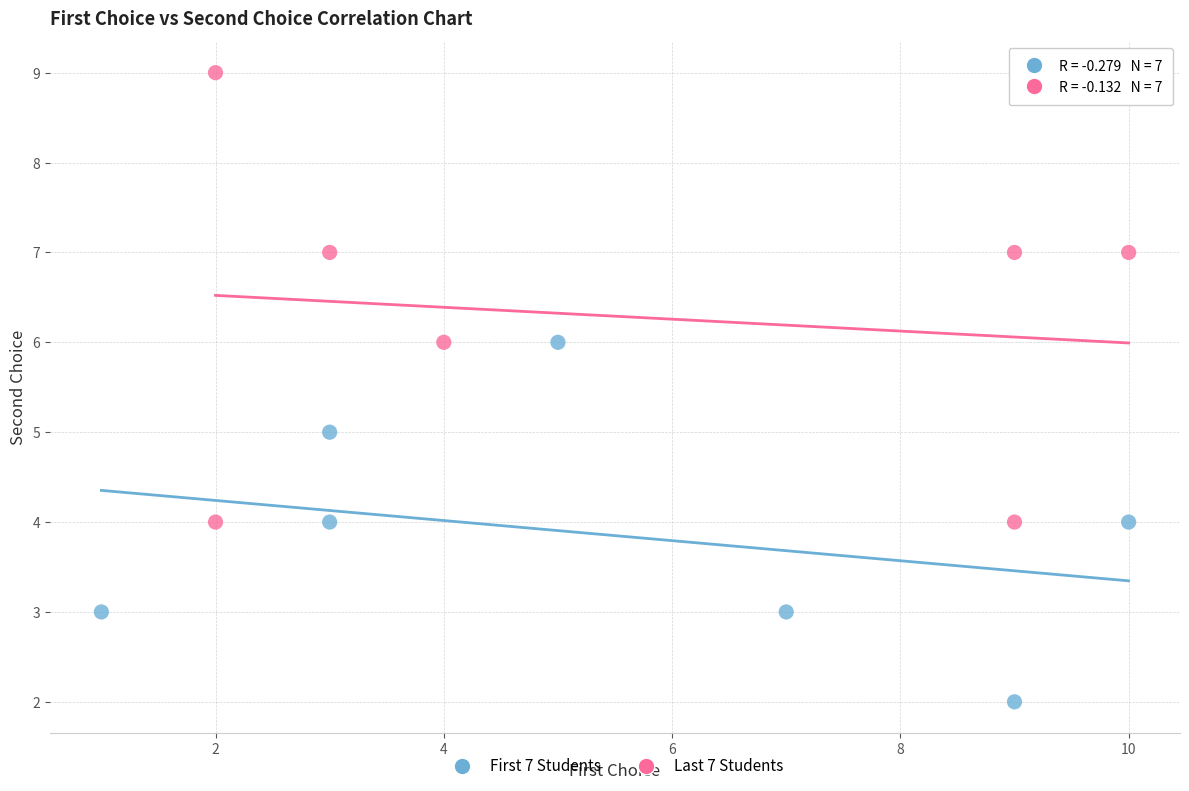

What are all the series names shown in the legend?

First 7 Students, Last 7 Students